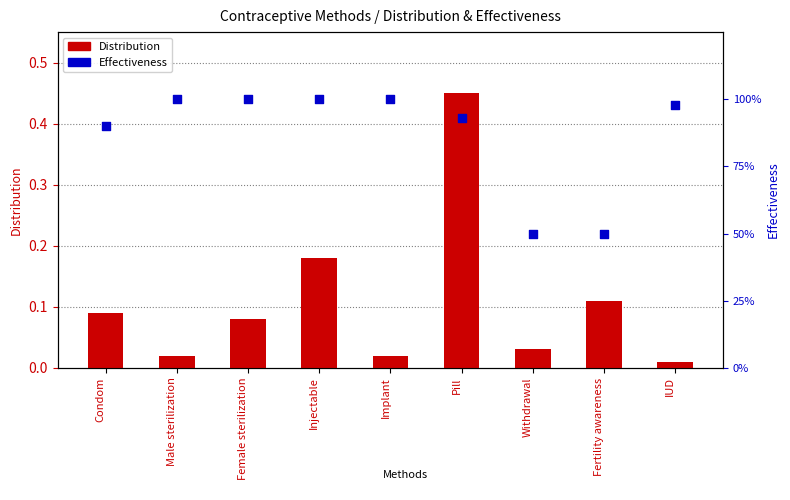

Is the value of Distribution at Pill greater than the value of Effectiveness at Condom?

No